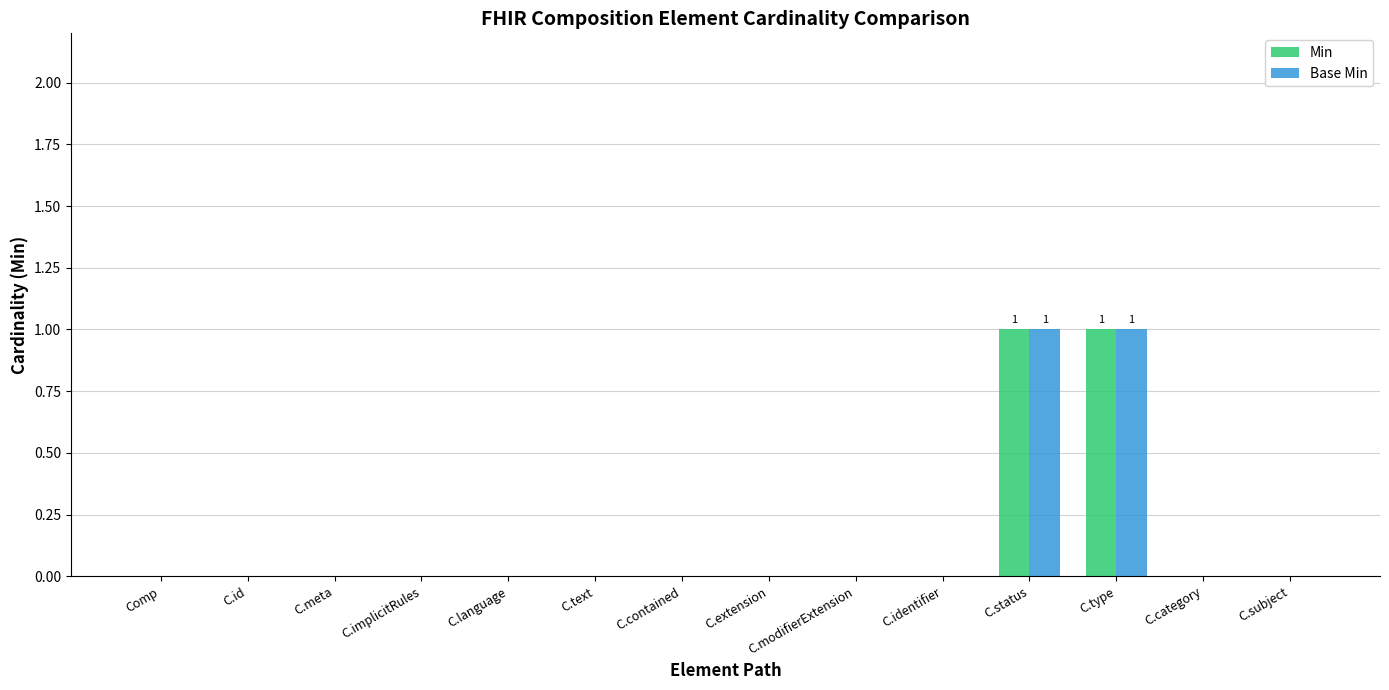

The value of Min at C.implicitRules is -1. True or false?

False